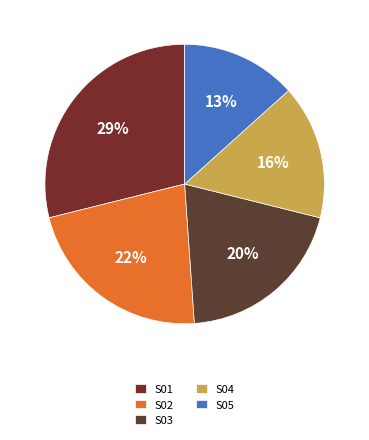

How many slices are in this pie chart?

5